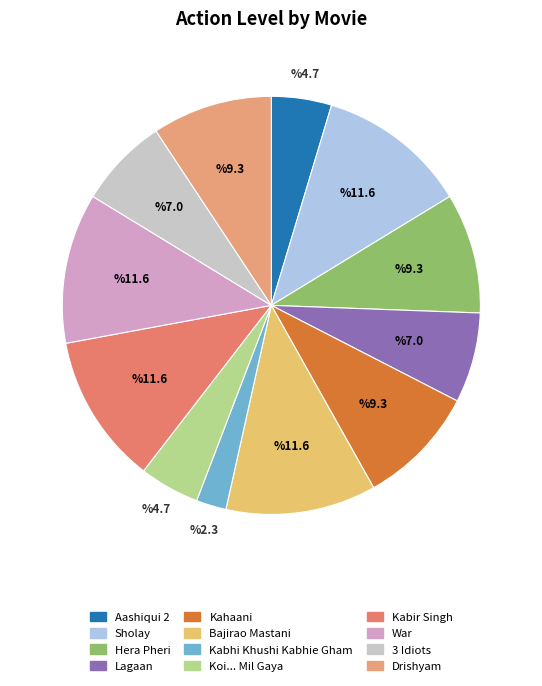

Count the number of slices in the pie.

12